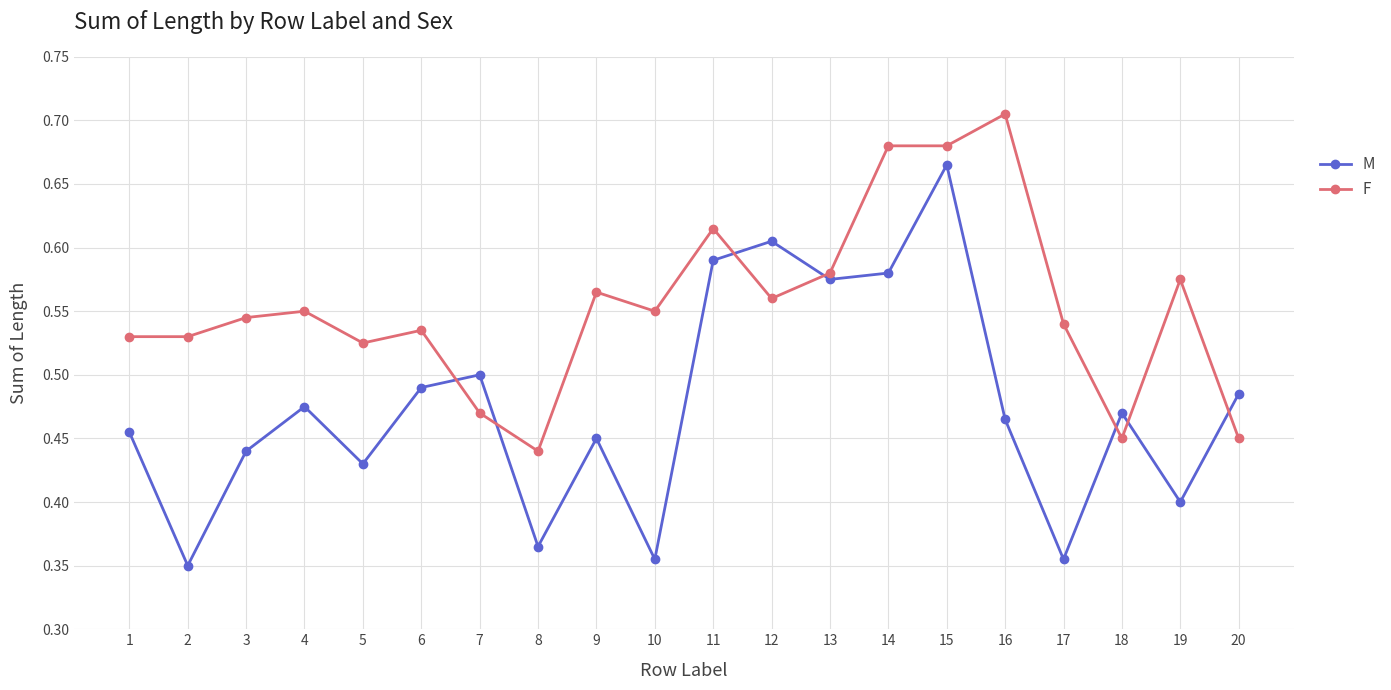

What is the sum of all M values?

9.5